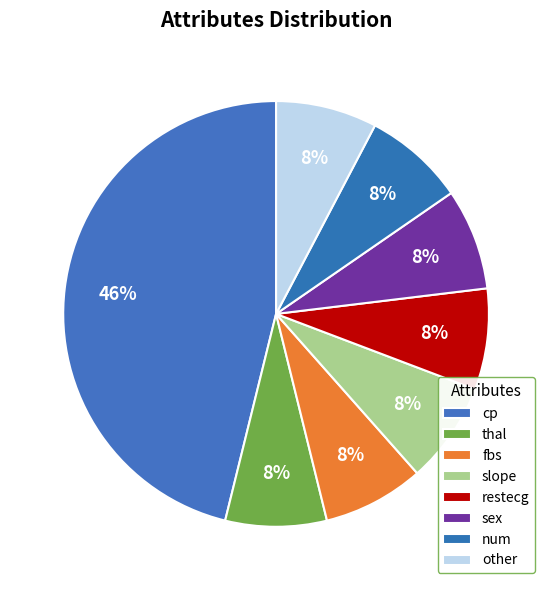

Which slice is the largest?

cp